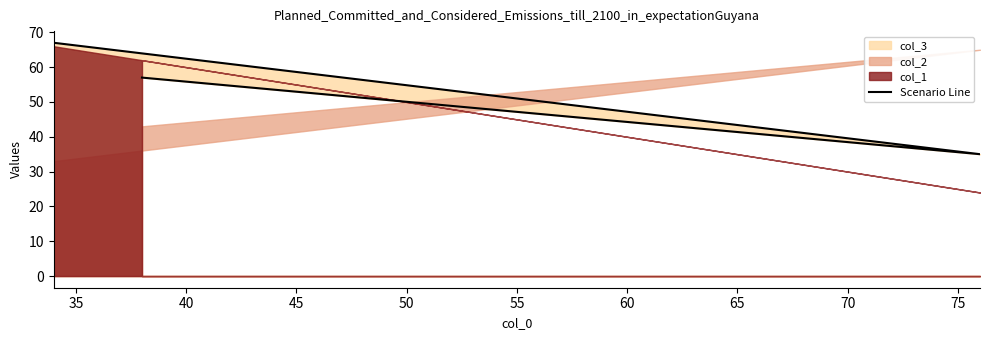

Reading left to right, list all the values displayed in this chart.

67	35	57